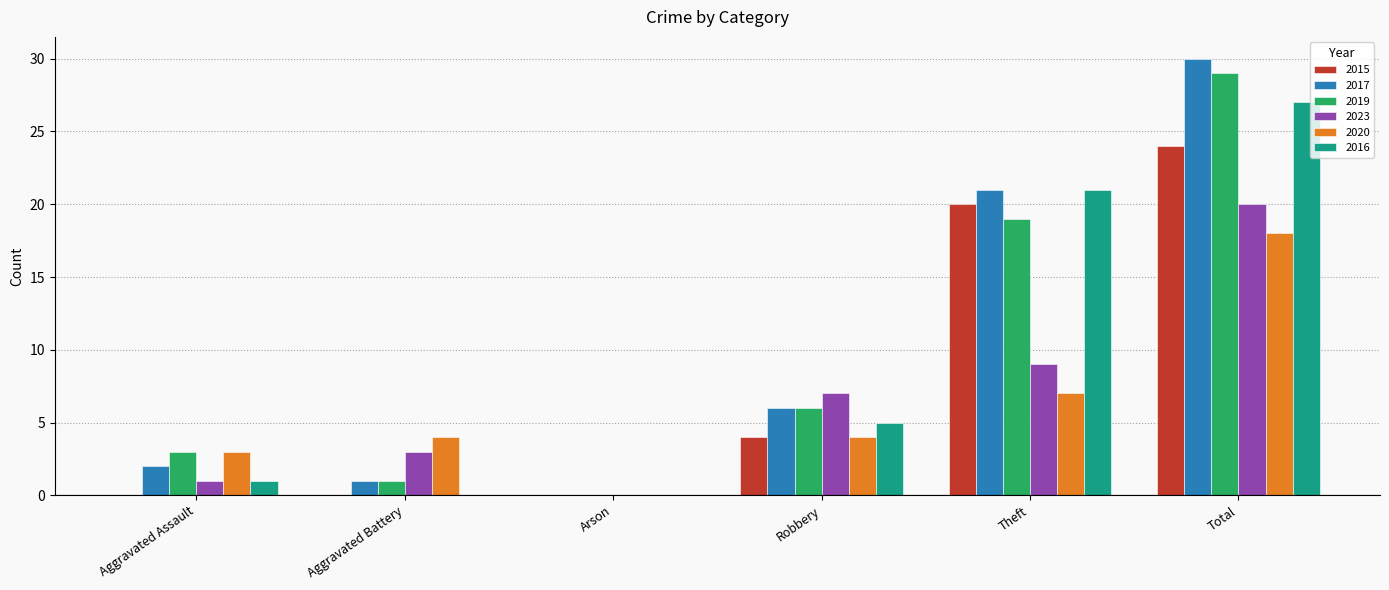

Reading right to left, transcribe all the data shown in this chart.

2015: 24	20	4	0	0	0
2017: 30	21	6	0	1	2
2019: 29	19	6	0	1	3
2023: 20	9	7	0	3	1
2020: 18	7	4	0	4	3
2016: 27	21	5	0	0	1